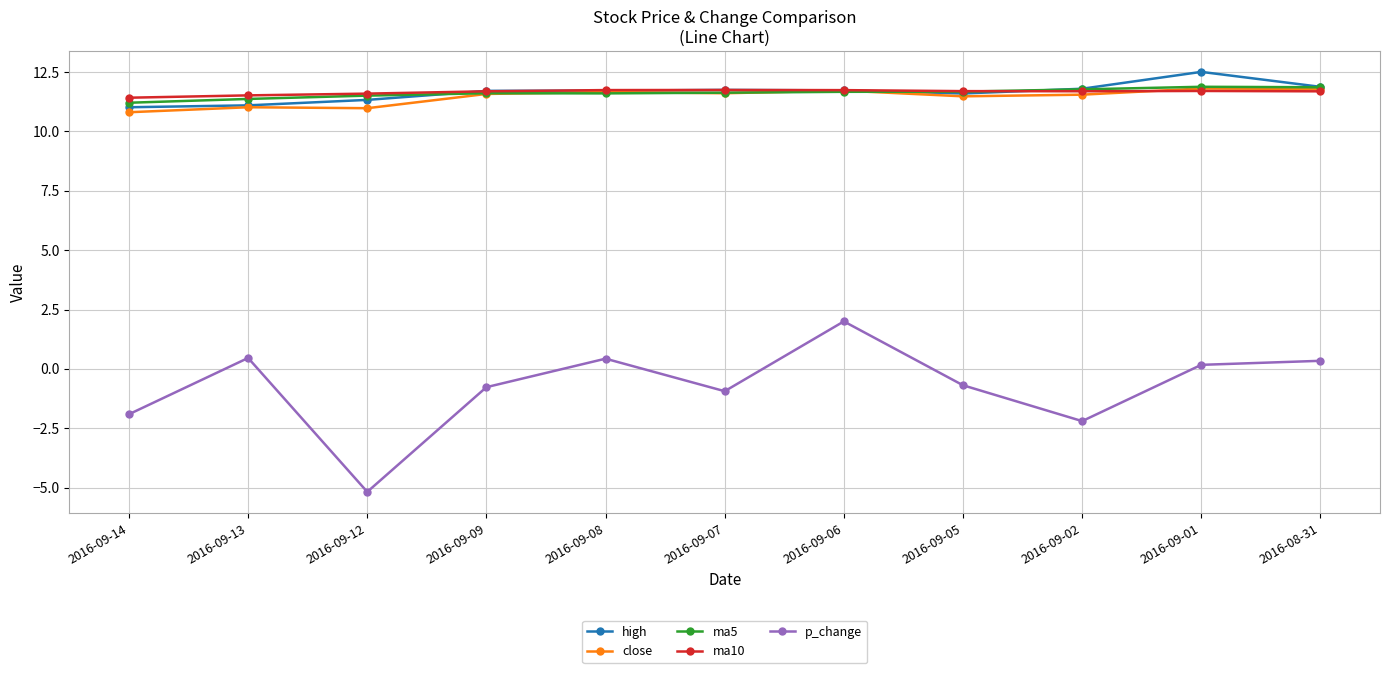

Which series has the widest spread of values?

p_change